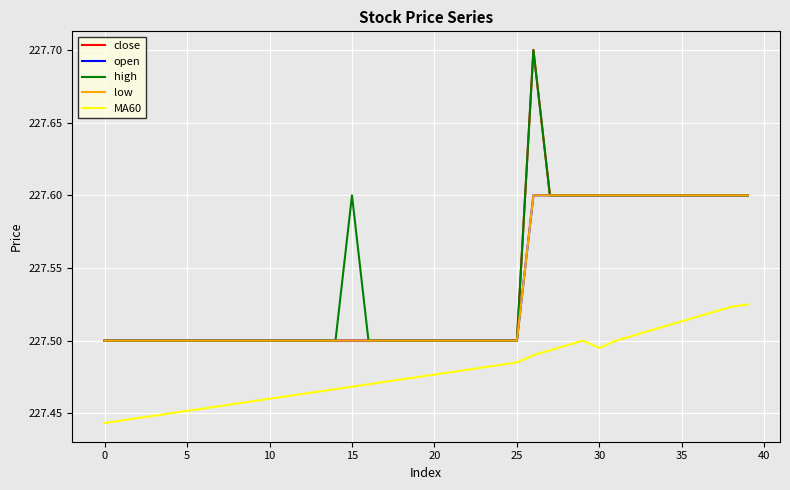

How many lines are shown in the chart?

5